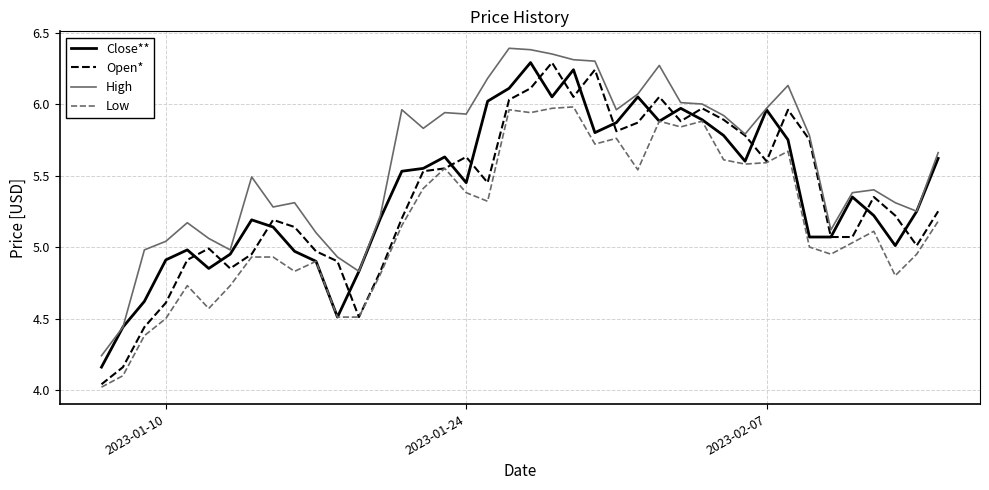

How many lines are shown in the chart?

4